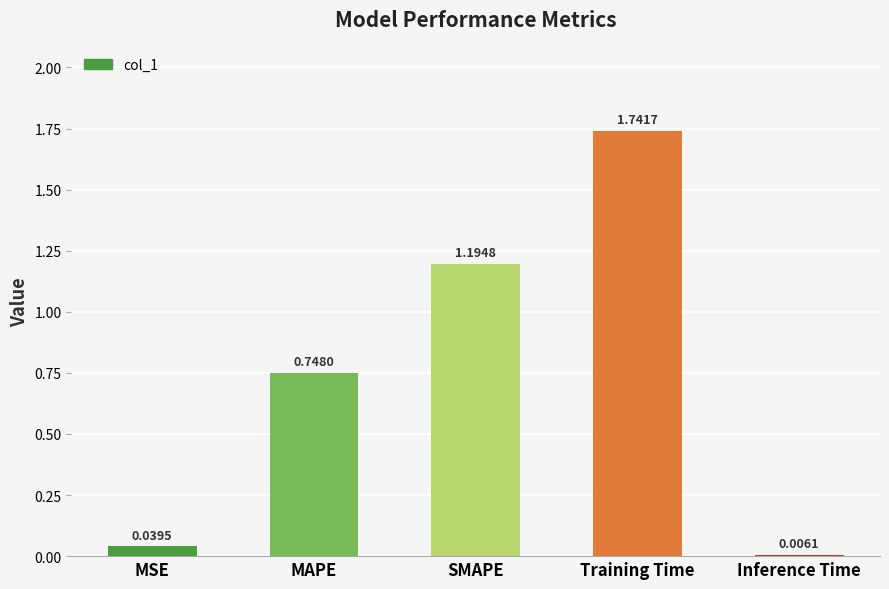

What is the sum of the values at MSE and MAPE?

0.8